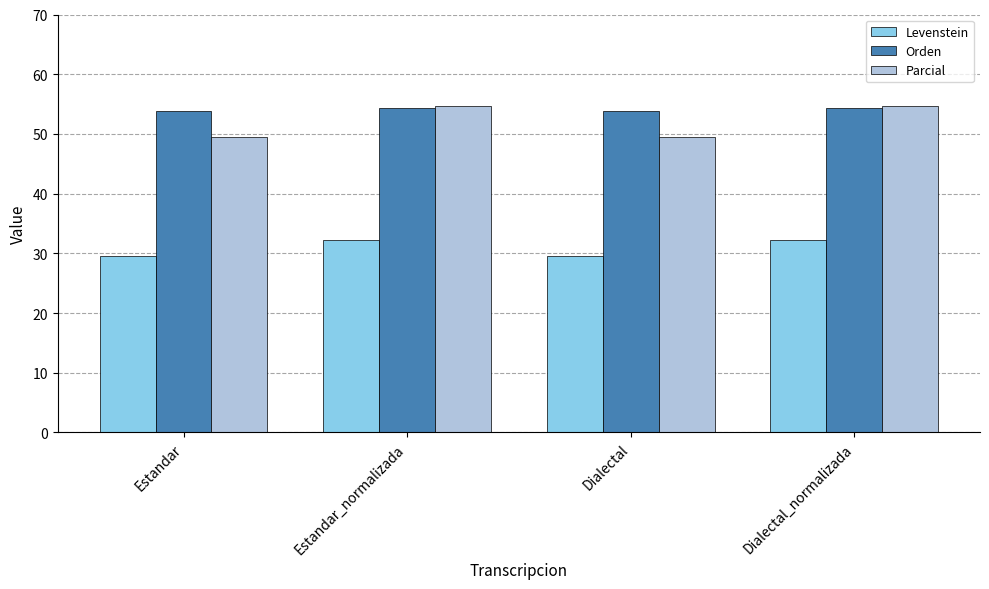

What position from the left is Dialectal?

3